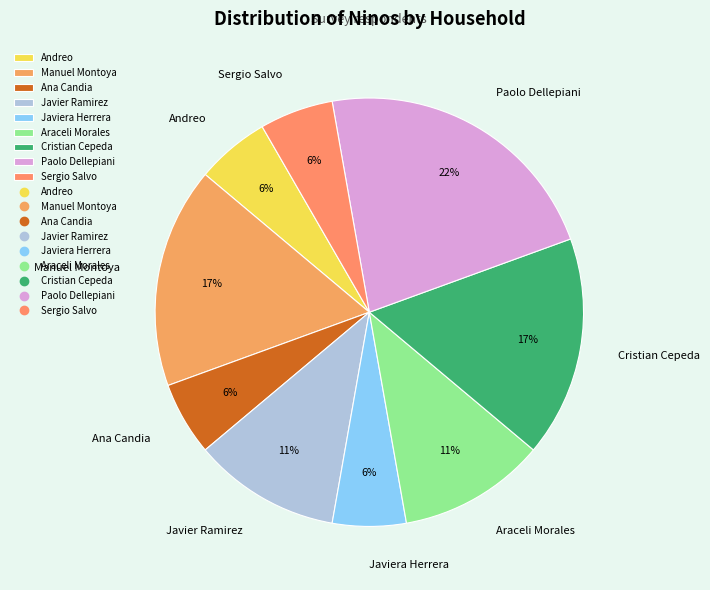

To the nearest percent, what portion does Sergio Salvo represent?

6%